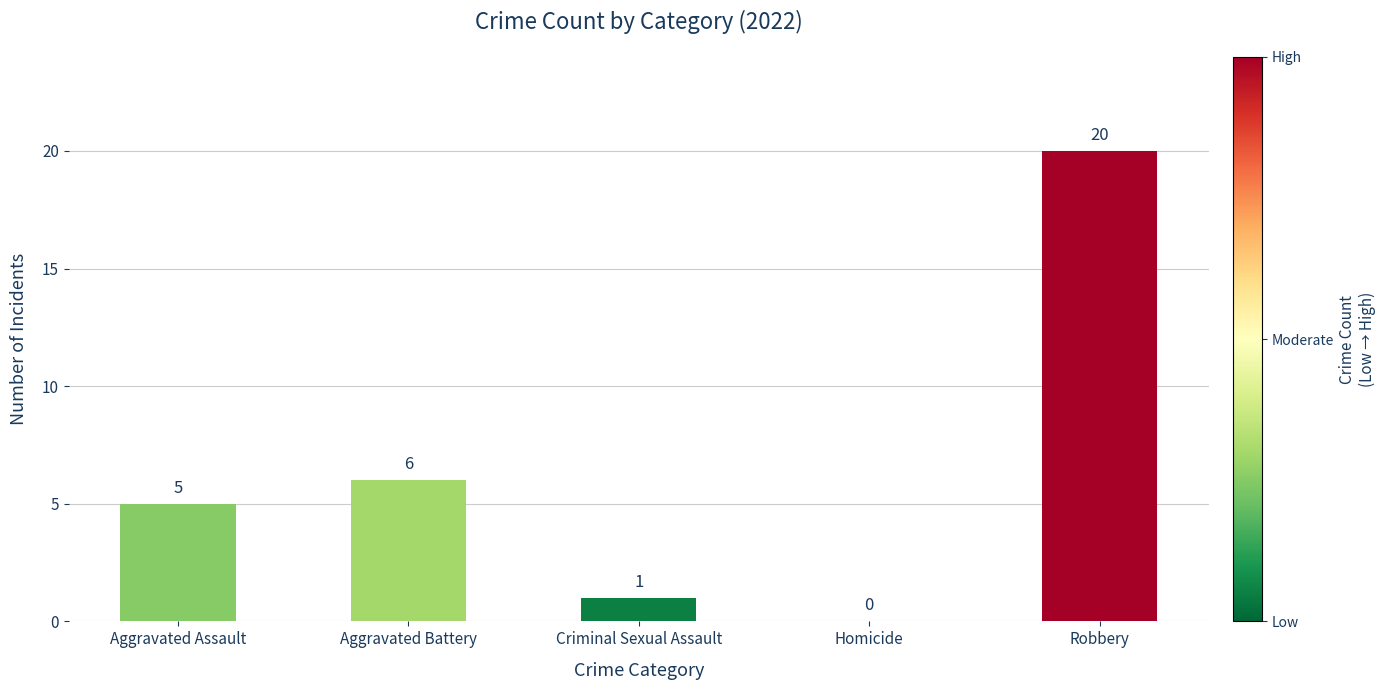

Which category has the highest value across all series?

Robbery